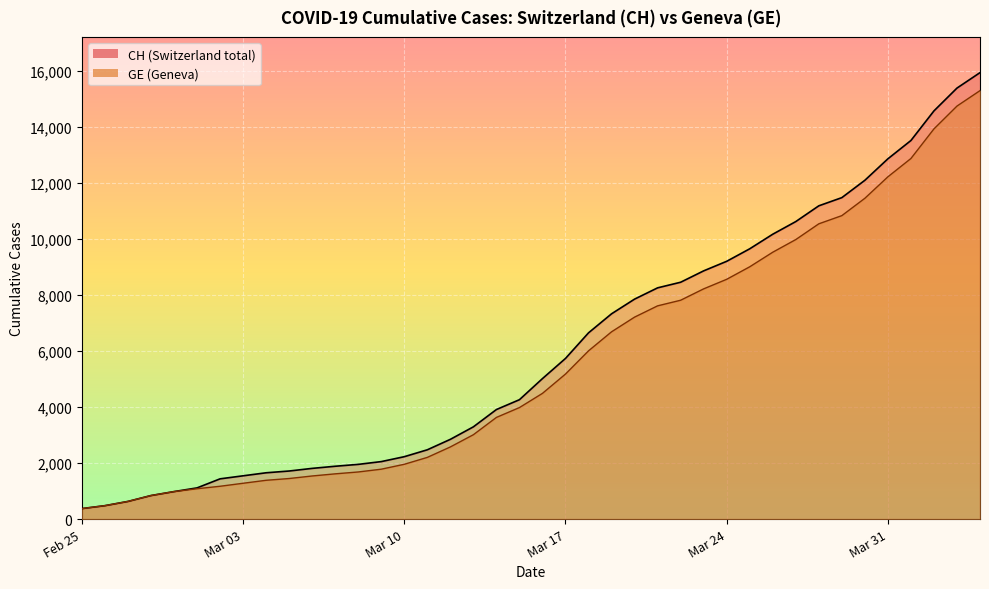

What is the label of the 29th point from the left?

Mar 24